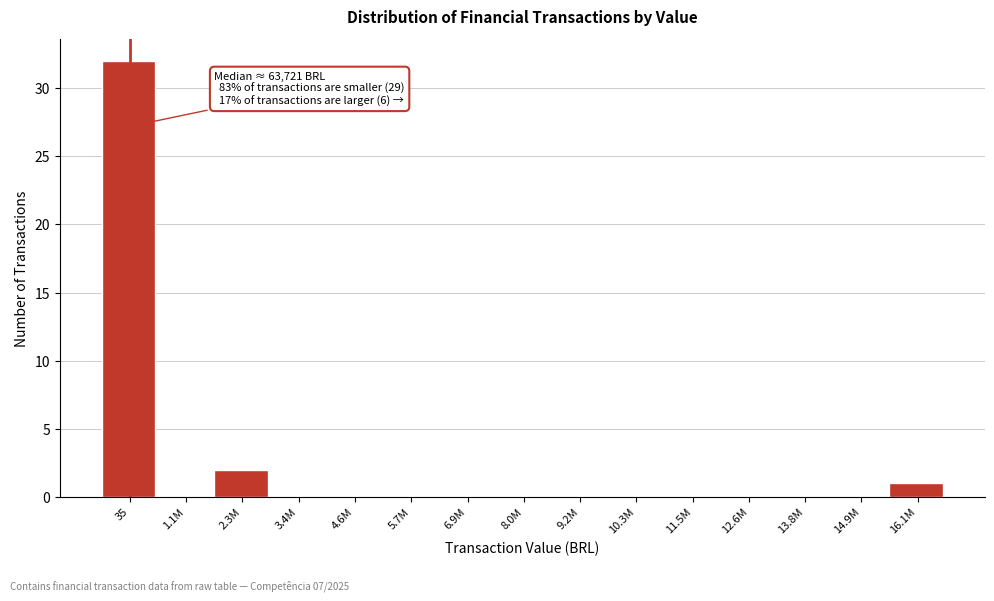

Reading left to right, what are all the values shown in this chart?

35=32	1.1M=0	2.3M=2	3.4M=0	4.6M=0	5.7M=0	6.9M=0	8.0M=0	9.2M=0	10.3M=0	11.5M=0	12.6M=0	13.8M=0	14.9M=0	16.1M=1